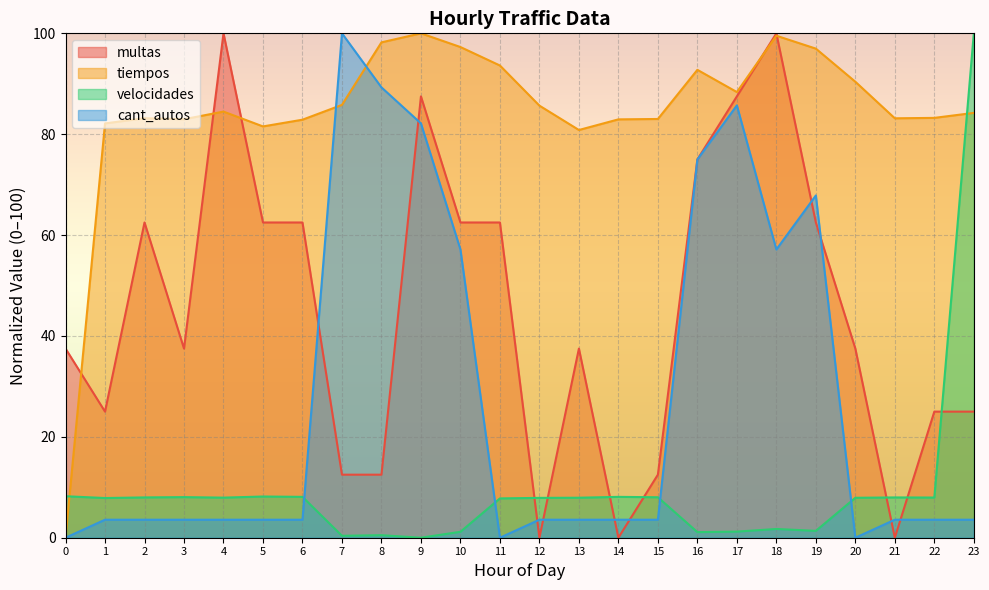

Rank the series at 1 from highest to lowest value.

tiempos, multas, velocidades, cant_autos